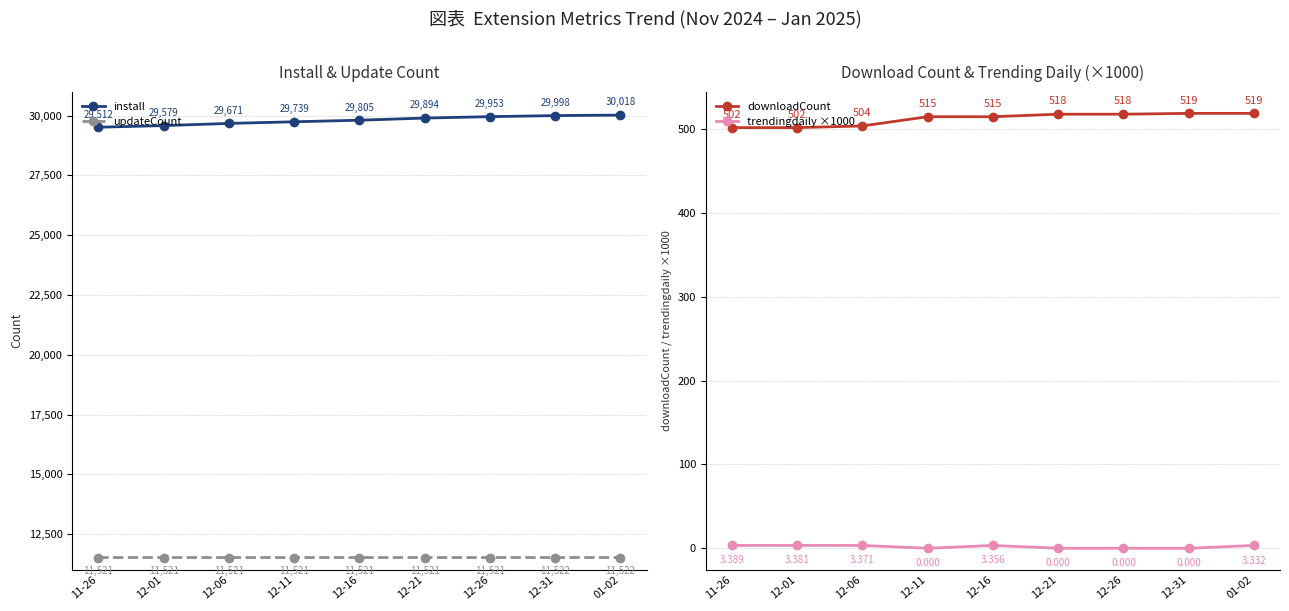

Which label corresponds to the smallest value in the chart?

12-11